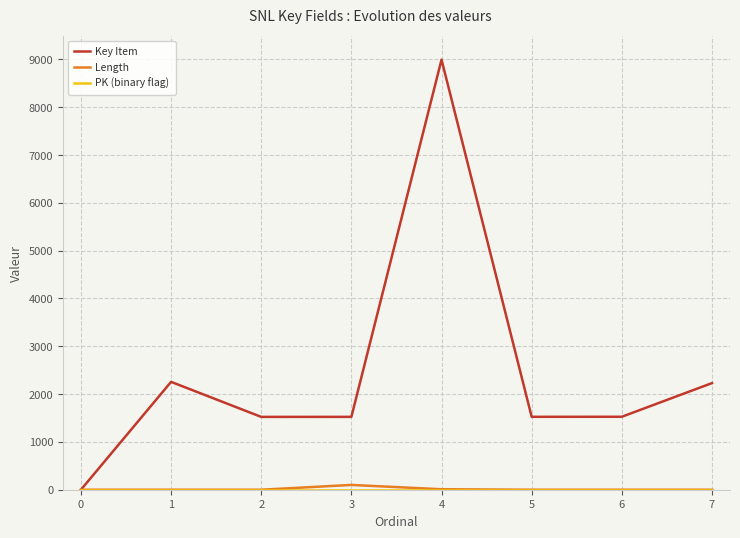

Which series has the widest spread of values?

Key Item